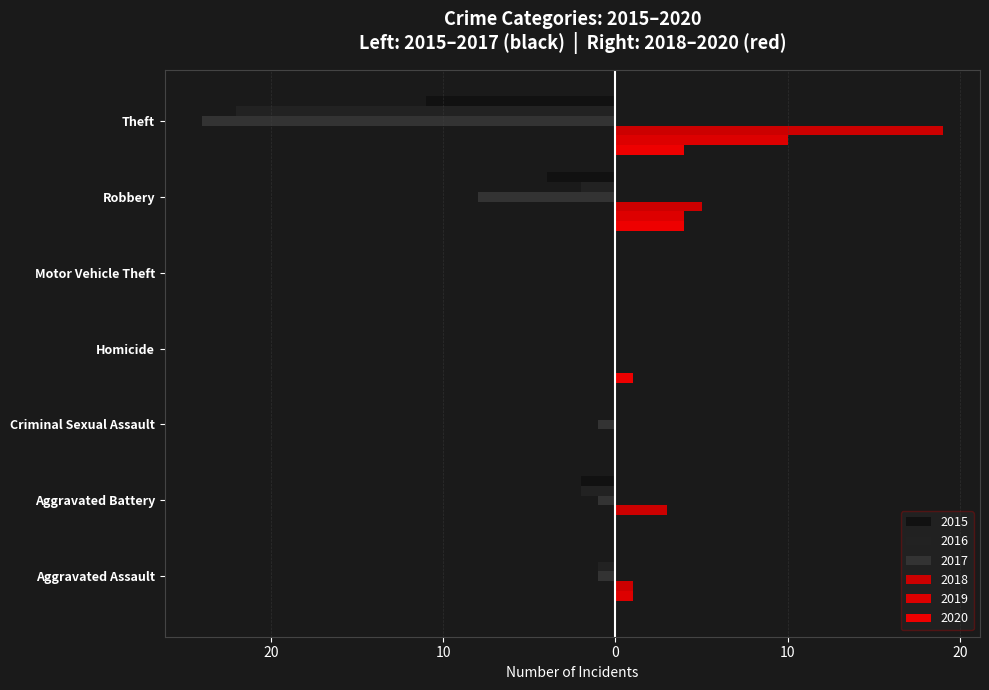

Rank the categories by 2020 value from highest to lowest.

Robbery, Theft, Homicide, Aggravated Assault, Aggravated Battery, Criminal Sexual Assault, Motor Vehicle Theft